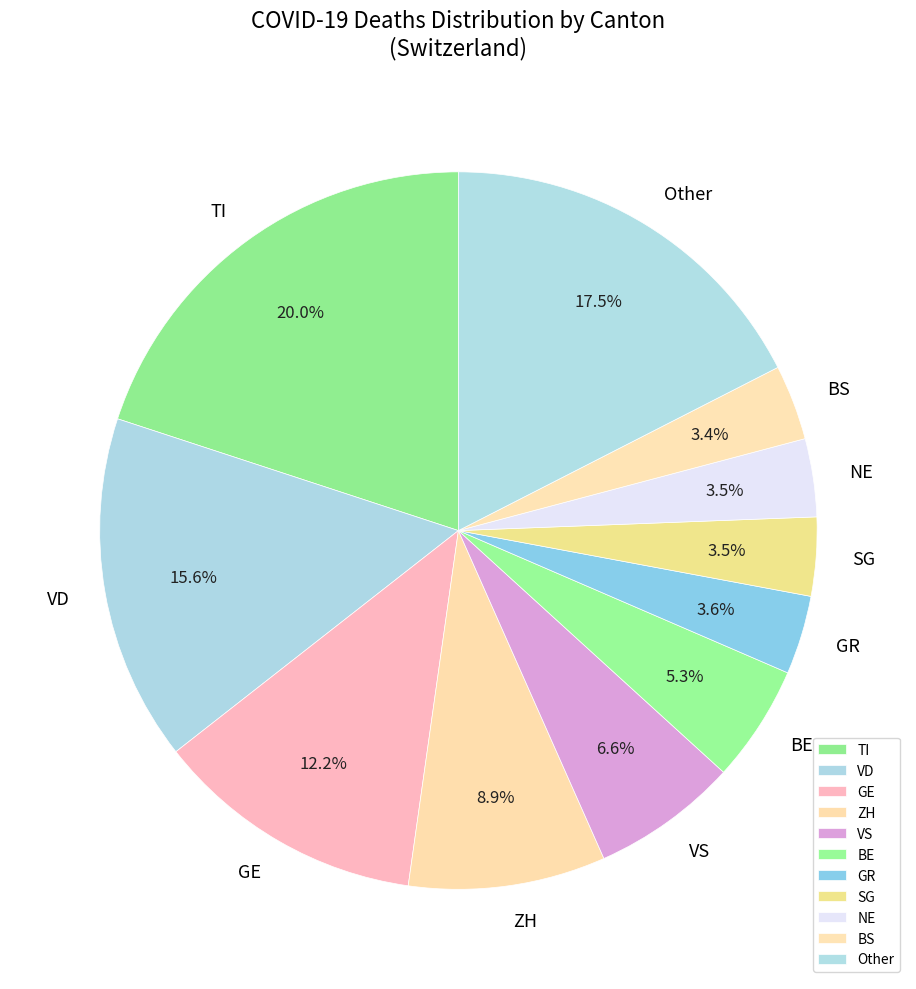

How many segments does this pie chart have?

11